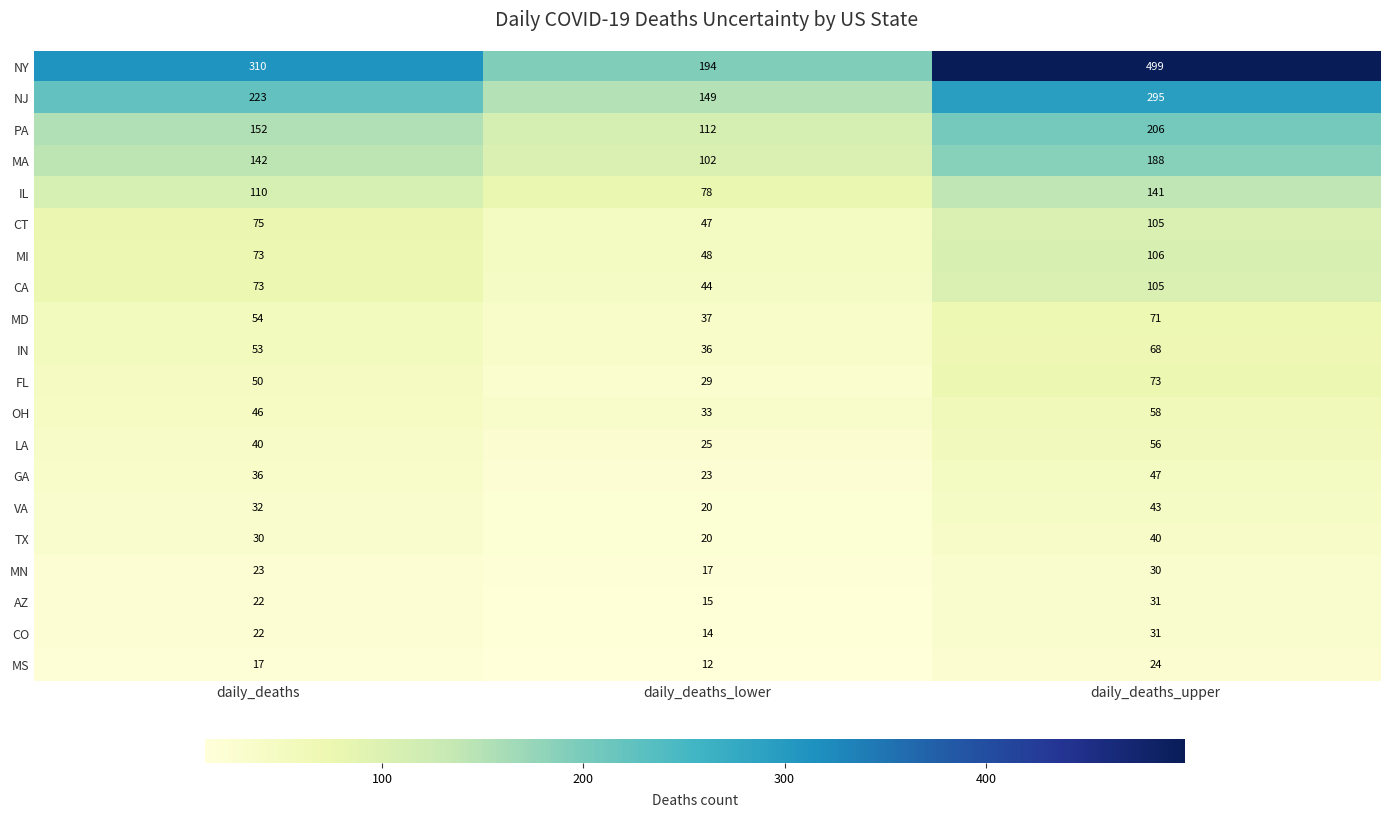

How many series are shown in this chart?

20